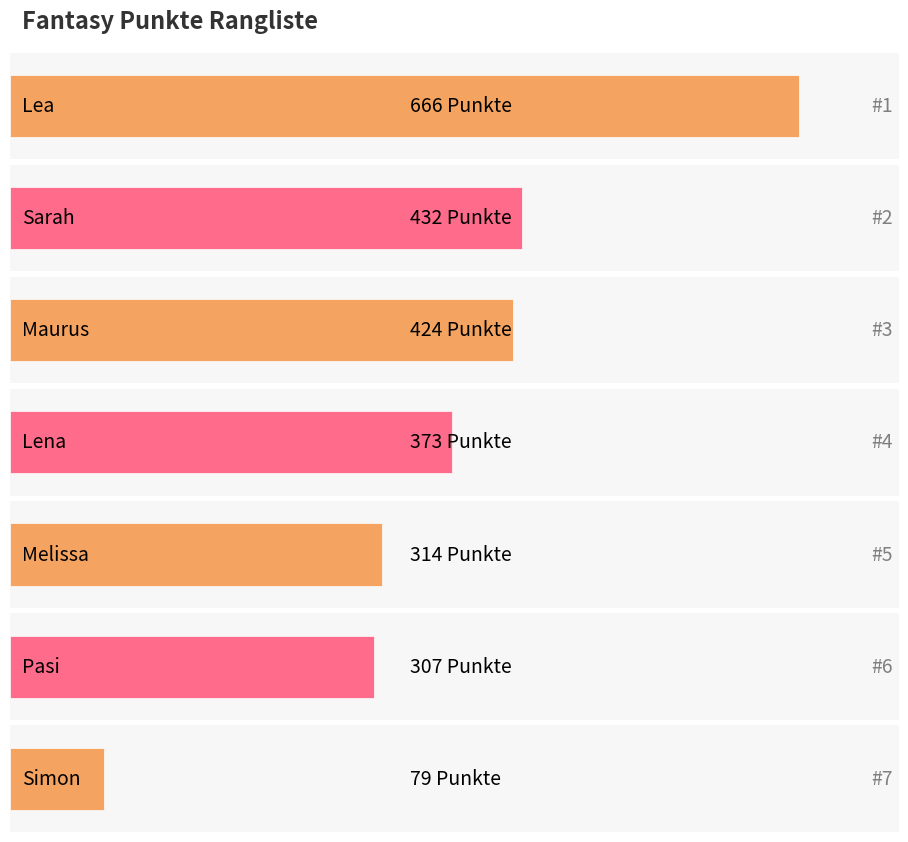

Reading left to right, transcribe all the data shown in this chart.

666	432	424	373	314	307	79